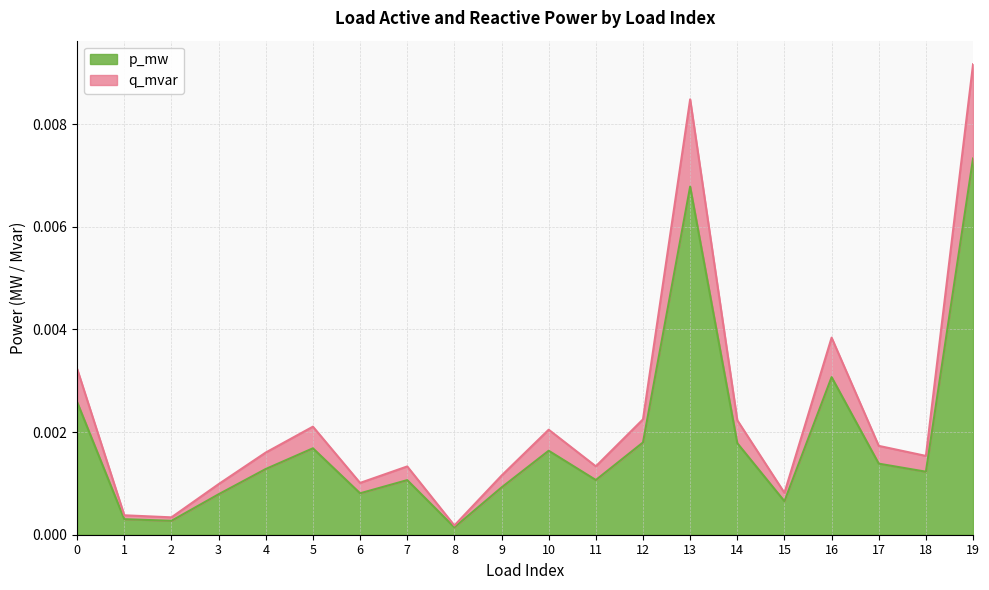

Is it true that p_mw equals 0.0 at 16?

True